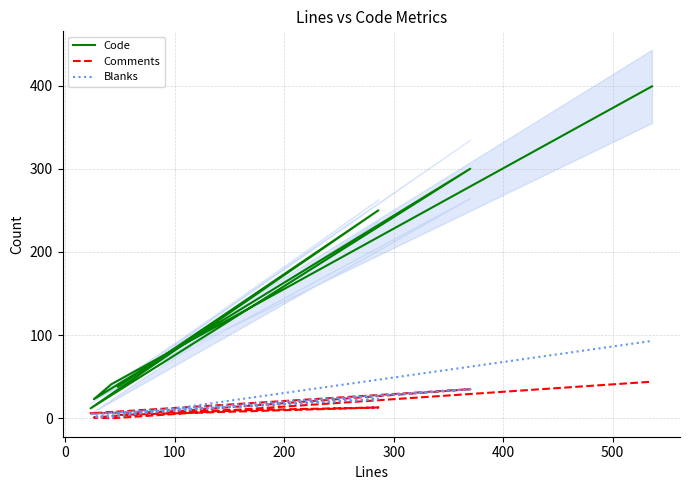

How many distinct data groups are displayed?

3